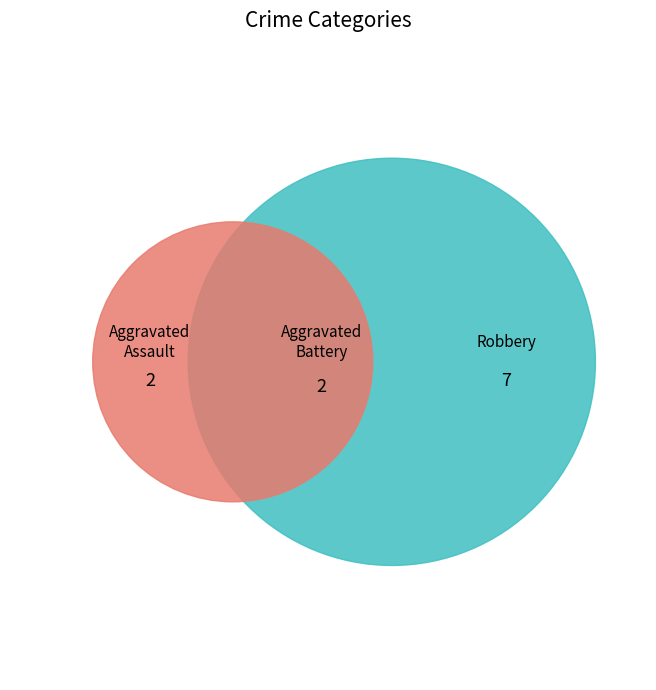

To the nearest percent, what is the average slice percentage?

33%